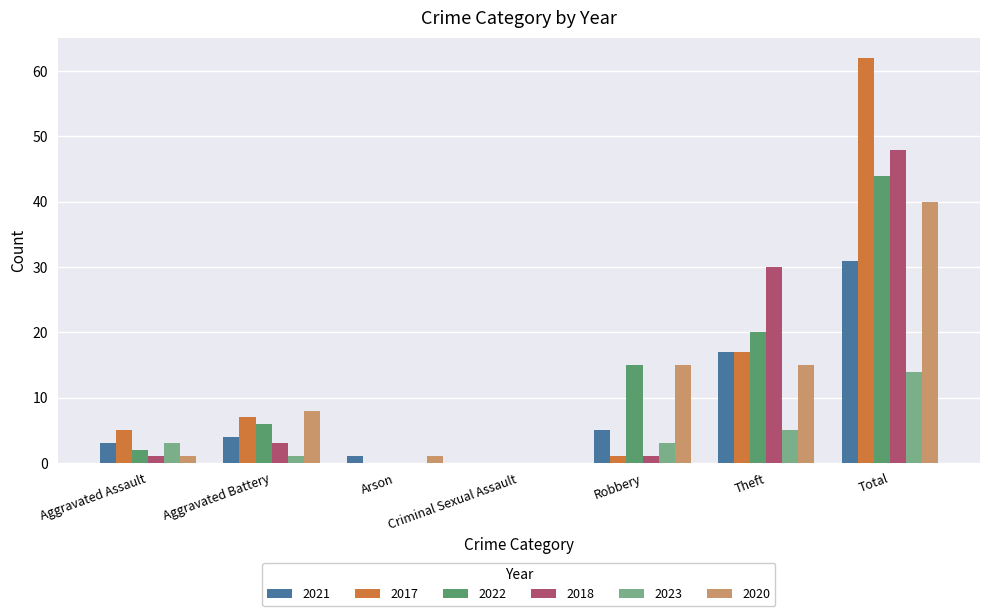

Is the value of 2017 at Total greater than the value of 2020 at Criminal Sexual Assault?

Yes